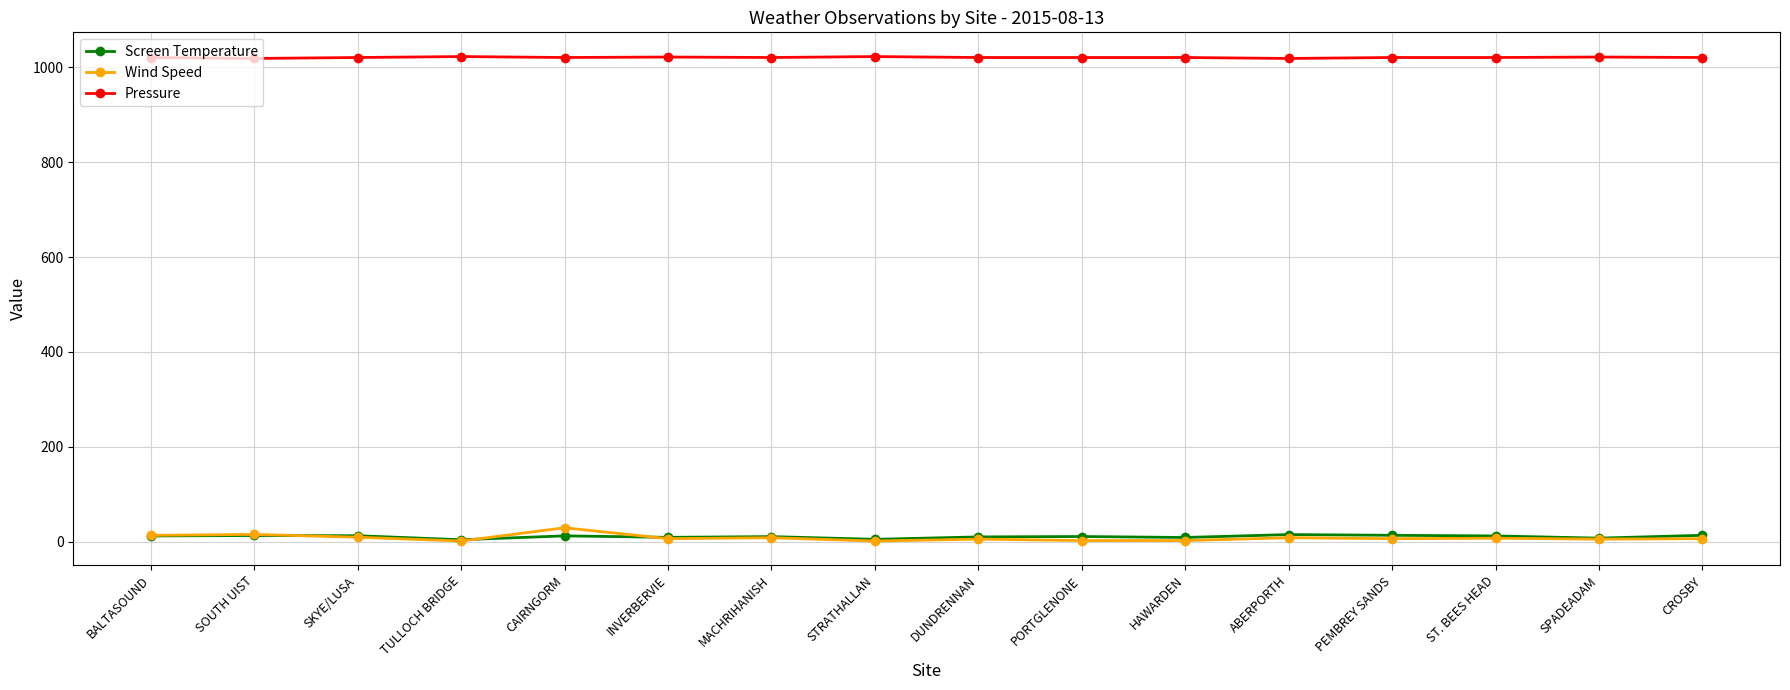

True or false: Pressure has a value of 1446.9 at SPADEADAM.

False